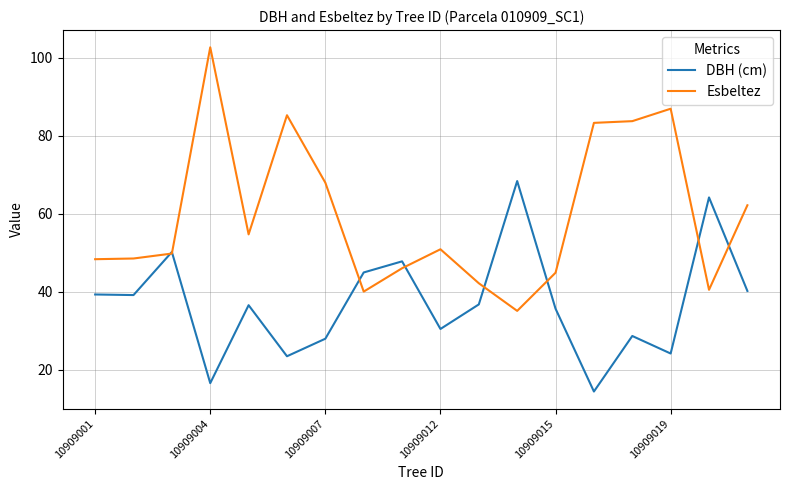

Rank the series by their average value, from highest to lowest.

Esbeltez, DBH (cm)